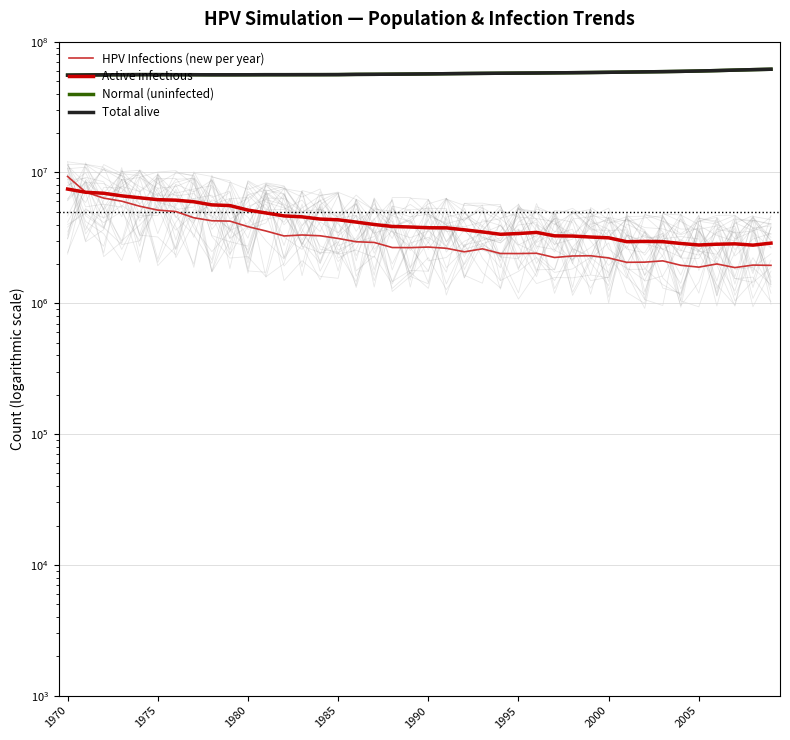

Is this an area chart (filled region under the line)?

No